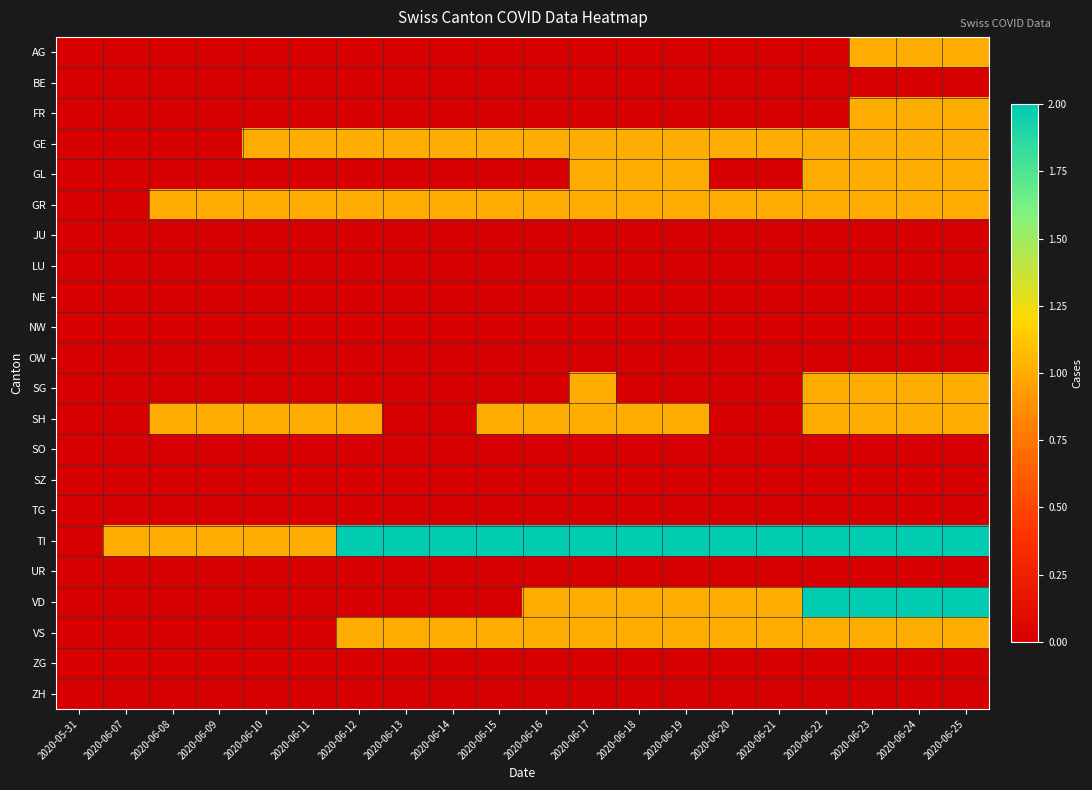

What is the spread (max minus min) of values at 2020-06-24?

2